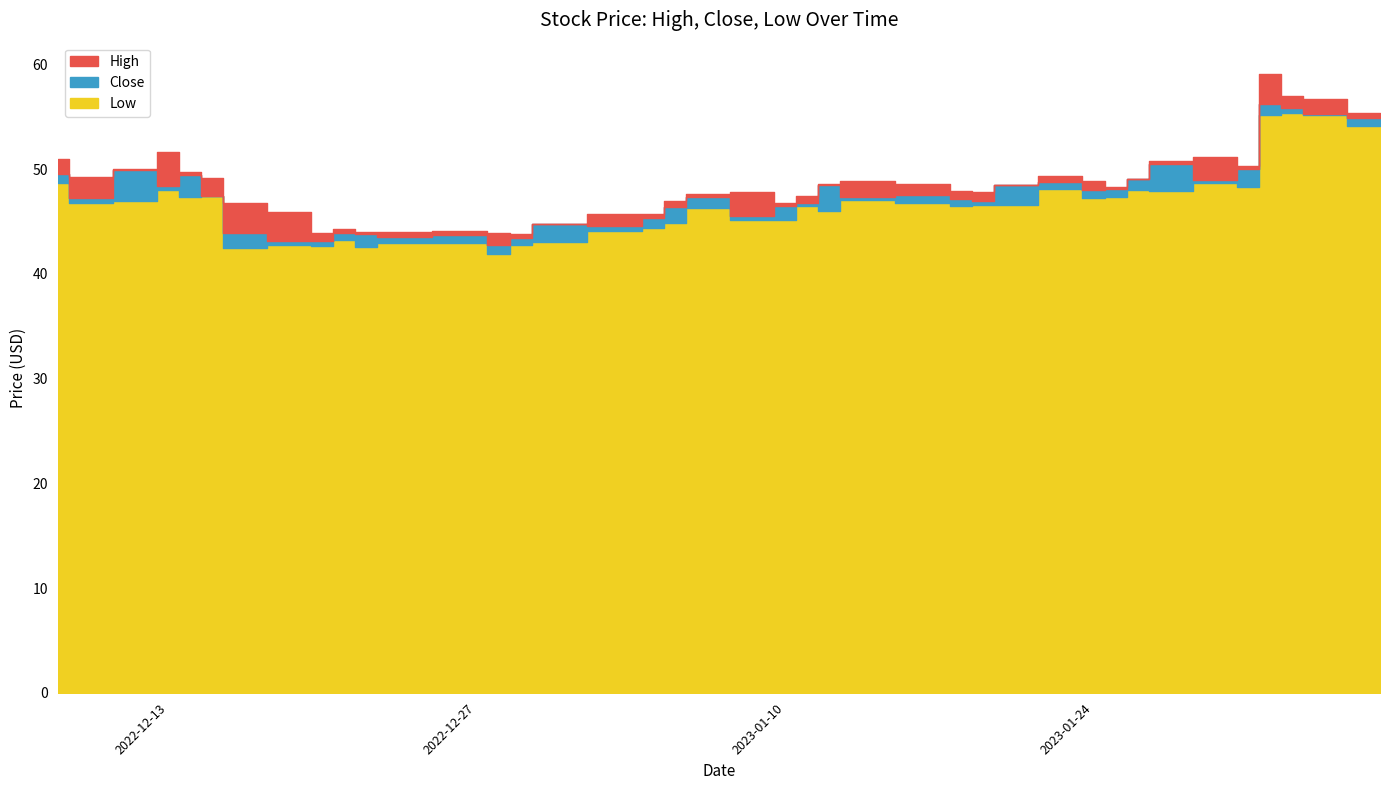

Rank the categories by Close value from lowest to highest.

2022-12-28, 2022-12-19, 2022-12-20, 2022-12-29, 2022-12-23, 2022-12-27, 2022-12-22, 2022-12-21, 2022-12-16, 2023-01-03, 2022-12-30, 2023-01-04, 2023-01-09, 2023-01-05, 2023-01-10, 2023-01-11, 2023-01-19, 2023-01-18, 2022-12-09, 2023-01-13, 2023-01-06, 2022-12-15, 2023-01-17, 2023-01-24, 2023-01-25, 2022-12-13, 2023-01-20, 2023-01-12, 2023-01-23, 2023-01-30, 2023-01-26, 2022-12-14, 2022-12-08, 2022-12-12, 2023-01-31, 2023-01-27, 2023-02-06, 2023-02-03, 2023-02-02, 2023-02-01